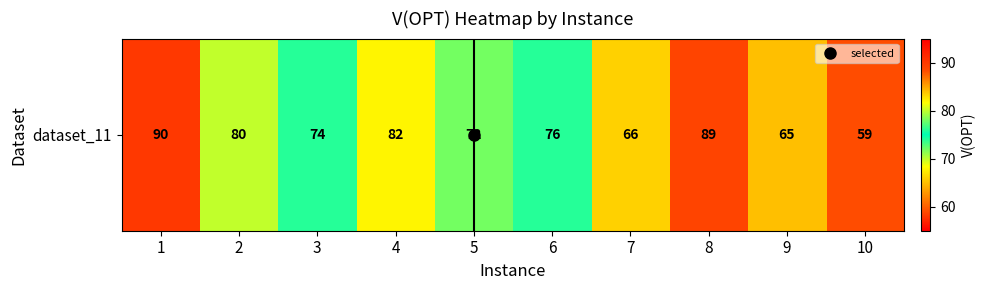

What is the change in value from 4 to 8?

+7